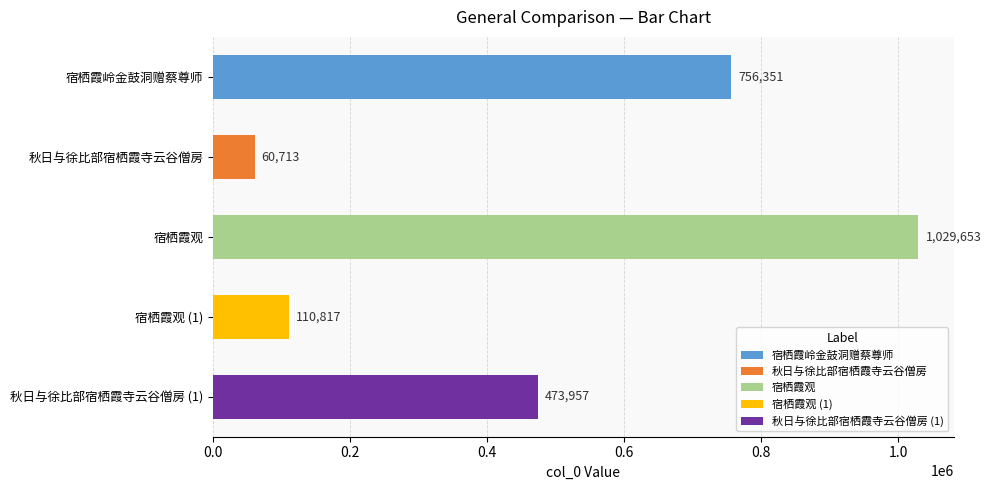

How many values are below 473957?

2